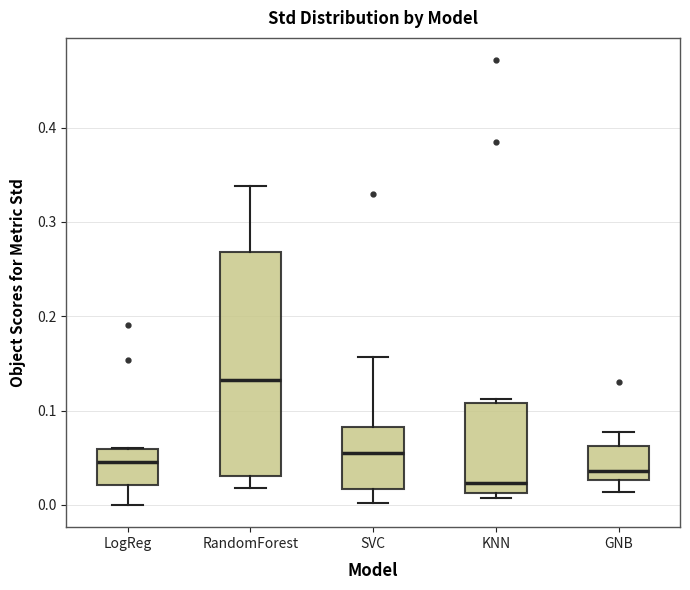

Reading left to right, read every box against the y-axis: the position of its median line, the range the box covers, and the ends of its whiskers. The values are not printed on the chart, so give them approximately, as read against the axis.

LogReg: median 0.05, box 0.02 to 0.06, whiskers 0.00 to 0.06
RandomForest: median 0.13, box 0.03 to 0.27, whiskers 0.02 to 0.34
SVC: median 0.05, box 0.02 to 0.08, whiskers 0.00 to 0.16
KNN: median 0.02, box 0.01 to 0.11, whiskers 0.01 (just below the box's lower edge) to 0.11 (just above the box's upper edge)
GNB: median 0.04, box 0.03 to 0.06, whiskers 0.01 to 0.08